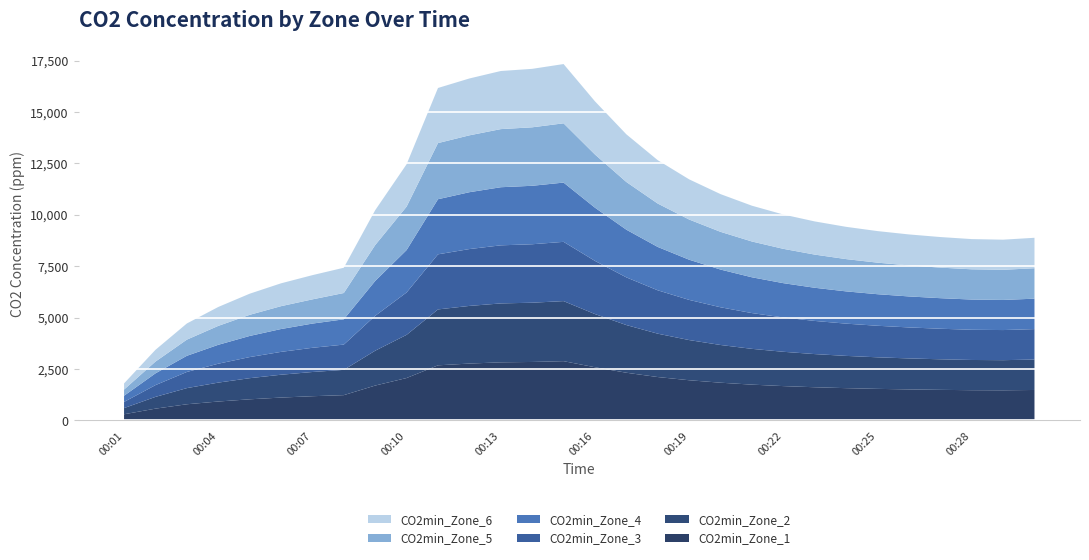

Reading left to right, extract all data points from this chart.

CO2min_Zone_1: 300.0	572.4	785.9	919.6	1027.2	1111.5	1177.7	1229.6	1696.1	2062.0	2680.1	2765.4	2825.9	2843.5	2882.3	2586.6	2319.5	2109.7	1954.5	1834.8	1740.8	1669.5	1613.5	1569.6	1535.1	1508.1	1486.9	1470.3	1465.5	1481.1
CO2min_Zone_2: 300.0	572.0	785.5	919.4	1026.9	1111.3	1177.4	1229.4	1695.8	2100.4	2718.5	2803.8	2864.3	2881.8	2920.7	2586.5	2319.0	2109.2	1954.0	1834.2	1740.3	1668.9	1612.9	1569.0	1534.6	1507.6	1486.4	1469.7	1465.0	1480.3
CO2min_Zone_3: 300.0	571.6	785.1	918.9	1026.5	1110.9	1177.0	1229.0	1695.4	2061.4	2679.5	2764.7	2825.2	2842.9	2881.9	2586.2	2318.6	2108.9	1953.6	1833.8	1739.9	1668.5	1612.5	1568.6	1534.2	1507.2	1486.0	1469.3	1464.5	1479.8
CO2min_Zone_4: 300.0	572.1	785.6	919.2	1026.7	1111.1	1177.3	1229.2	1695.7	2061.6	2679.7	2765.0	2825.5	2843.1	2882.1	2586.4	2318.7	2109.0	1953.8	1834.0	1740.1	1668.7	1612.7	1568.8	1534.4	1507.3	1486.1	1469.5	1464.7	1479.8
CO2min_Zone_5: 300.0	572.3	785.9	920.0	1027.6	1111.9	1178.1	1279.7	1746.1	2112.0	2730.1	2766.0	2826.6	2843.8	2882.8	2587.1	2319.6	2109.9	1954.5	1834.8	1740.9	1669.5	1613.5	1569.6	1535.1	1508.1	1486.9	1470.3	1465.6	1481.1
CO2min_Zone_6: 300.0	572.7	786.3	919.6	1027.1	1111.5	1177.7	1229.6	1696.1	2062.0	2680.1	2765.6	2826.2	2843.4	2882.1	2586.4	2319.2	2109.4	1954.3	1834.5	1740.6	1669.2	1613.2	1569.3	1534.9	1507.9	1486.7	1470.0	1465.3	1480.5